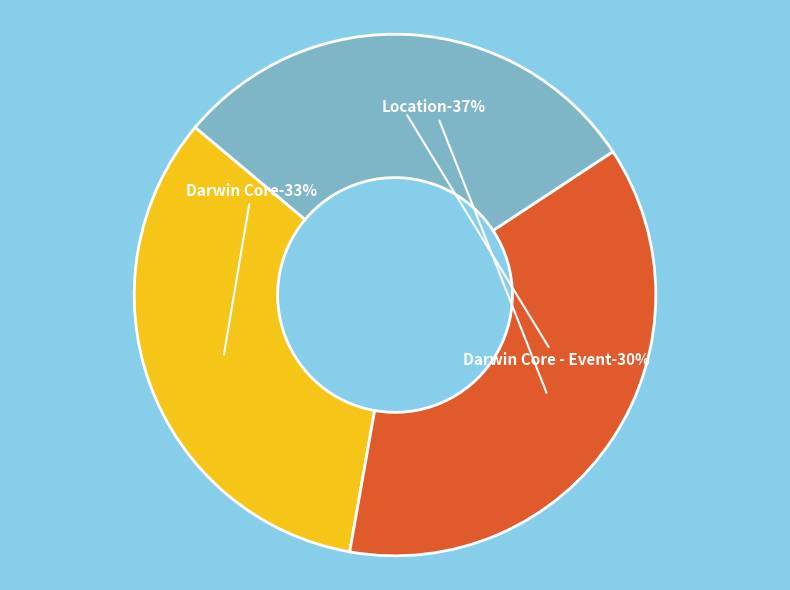

How many segments does this pie chart have?

3